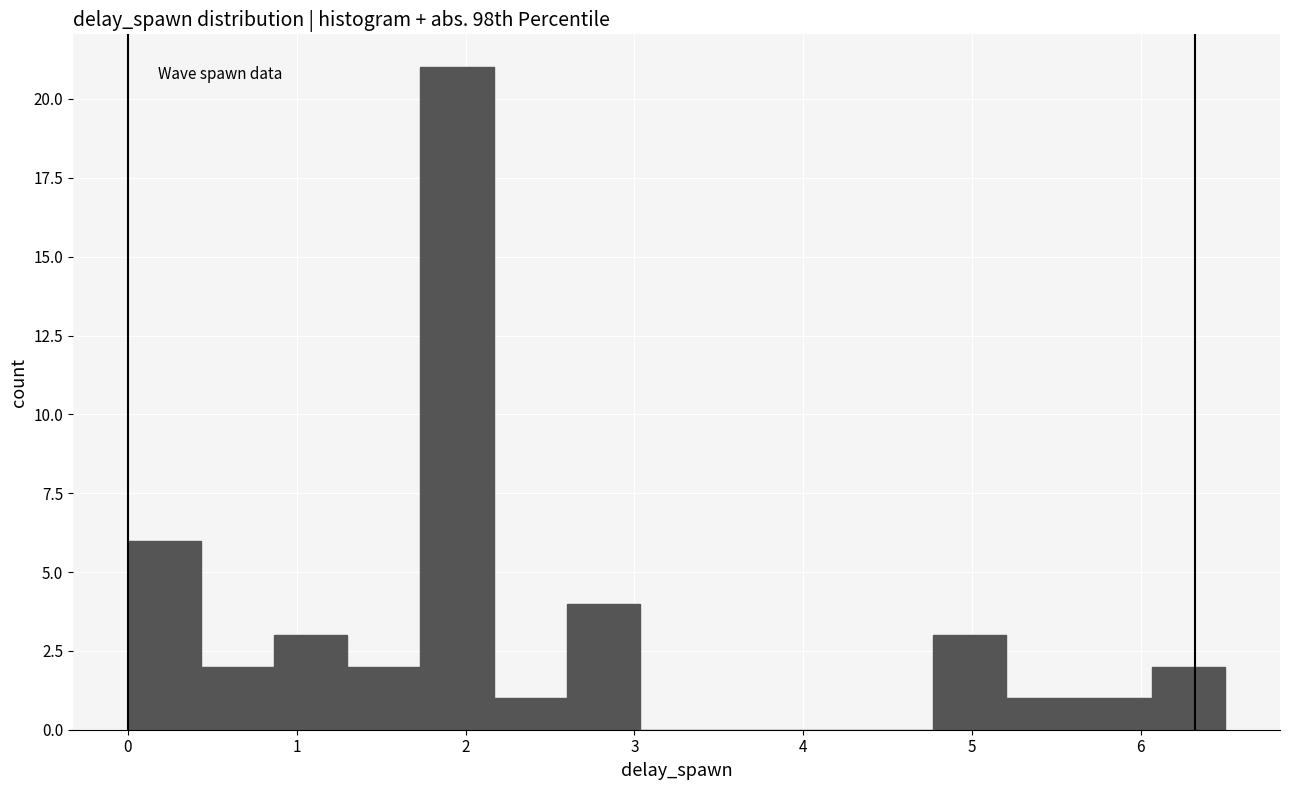

Reading left to right, list every bar in this chart as the range it spans on the x-axis followed by its height. Neither the bar edges nor the heights are printed on the chart, so give them approximately, as read against the axes.

0.0 to 0.4: 6
0.4 to 0.9: 2
0.9 to 1.3: 3
1.3 to 1.7: 2
1.7 to 2.2: 21
2.2 to 2.6: 1
2.6 to 3.0: 4
3.0 to 3.5: 0
3.5 to 3.9: 0
3.9 to 4.3: 0
4.3 to 4.8: 0
4.8 to 5.2: 3
5.2 to 5.6: 1
5.6 to 6.1: 1
6.1 to 6.5: 2